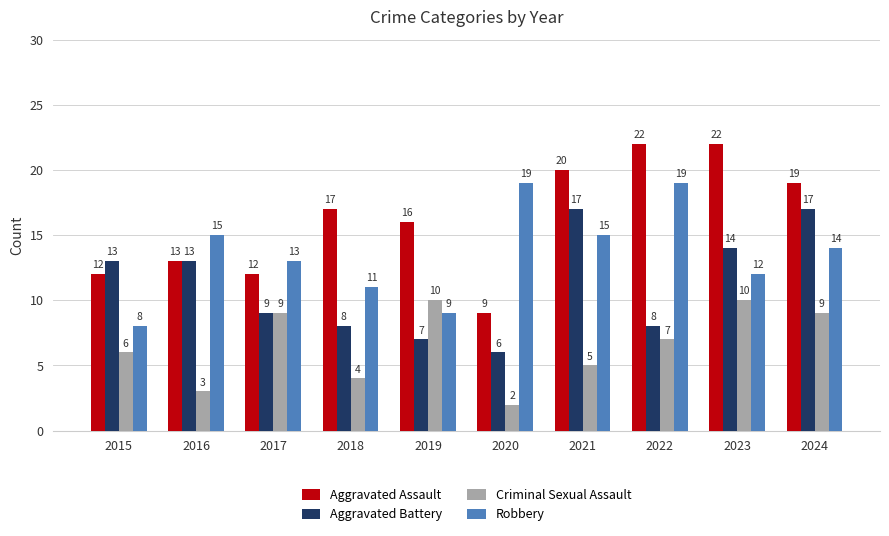

Which label corresponds to the smallest value in the chart?

2020